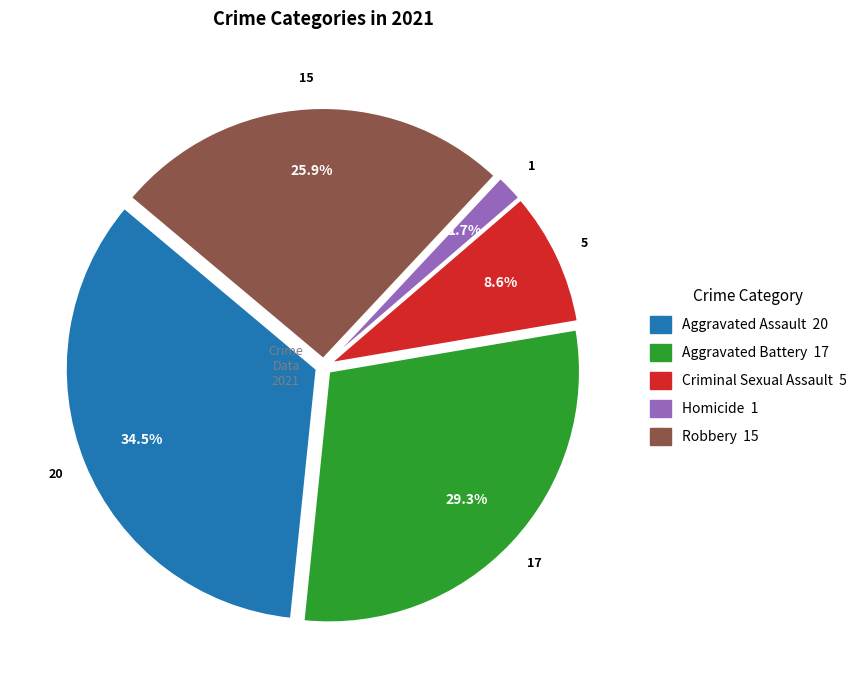

To the nearest percent, what is the average slice percentage?

20%